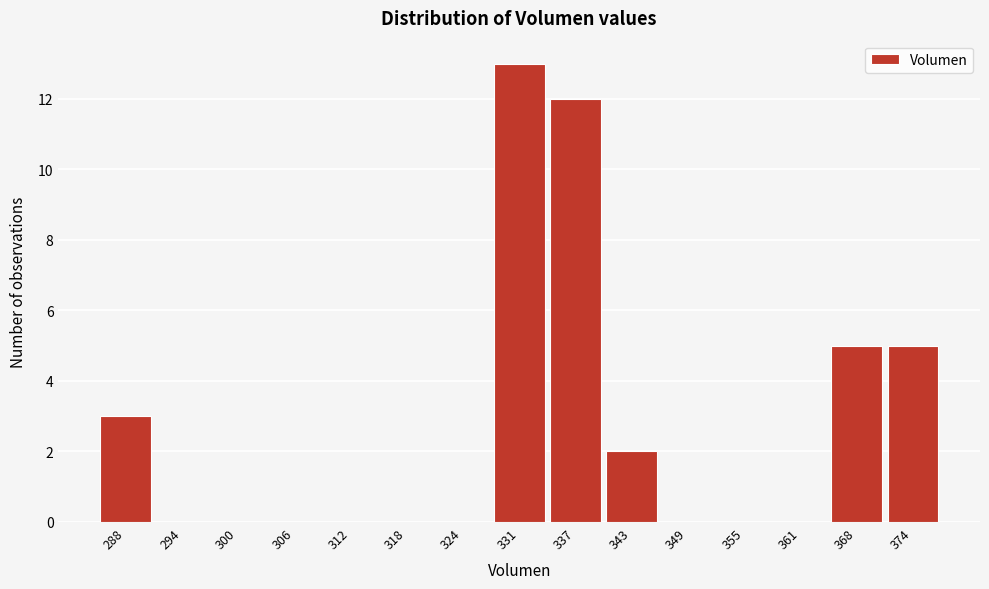

Reading right to left, list all the values displayed in this chart.

374=5	368=5	361=0	355=0	349=0	343=2	337=12	331=13	324=0	318=0	312=0	306=0	300=0	294=0	288=3